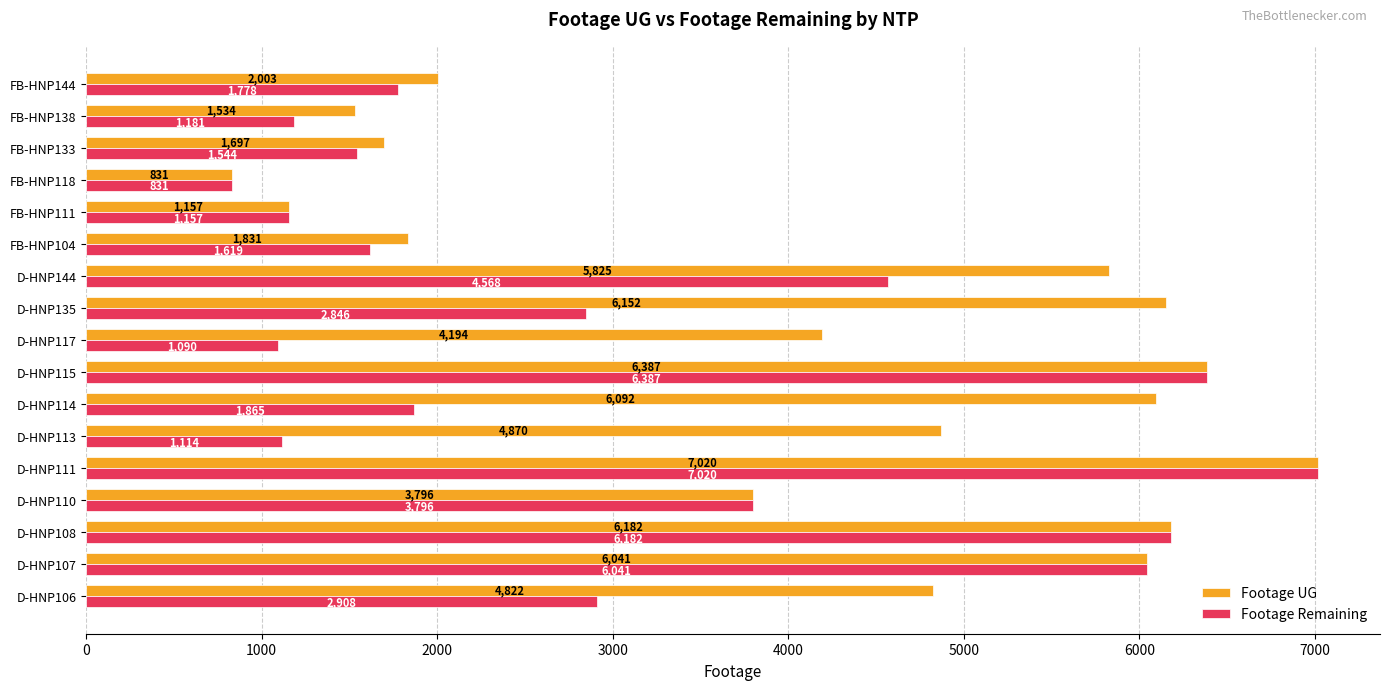

What is the highest value of the Footage UG series?

7020